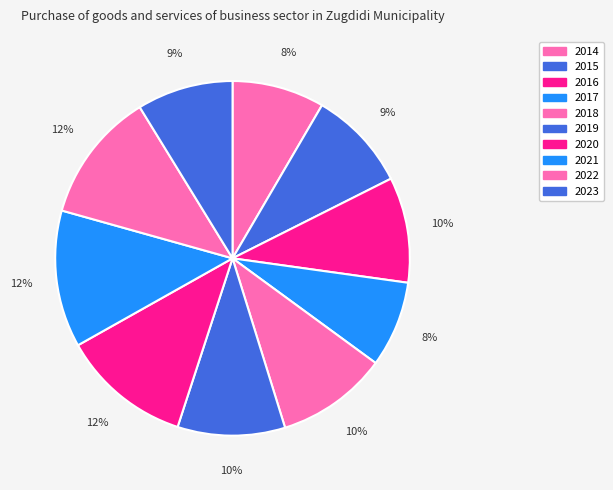

How many slices are in this pie chart?

10